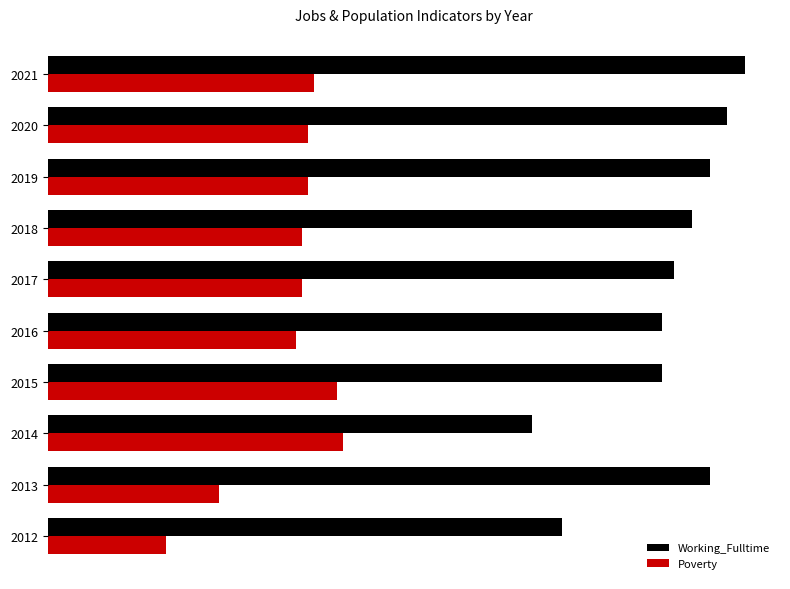

Reading left to right, list all the values displayed in this chart.

Working_Fulltime: 87	112	82	104	104	106	109	112	115	118
Poverty: 20	29	50	49	42	43	43	44	44	45